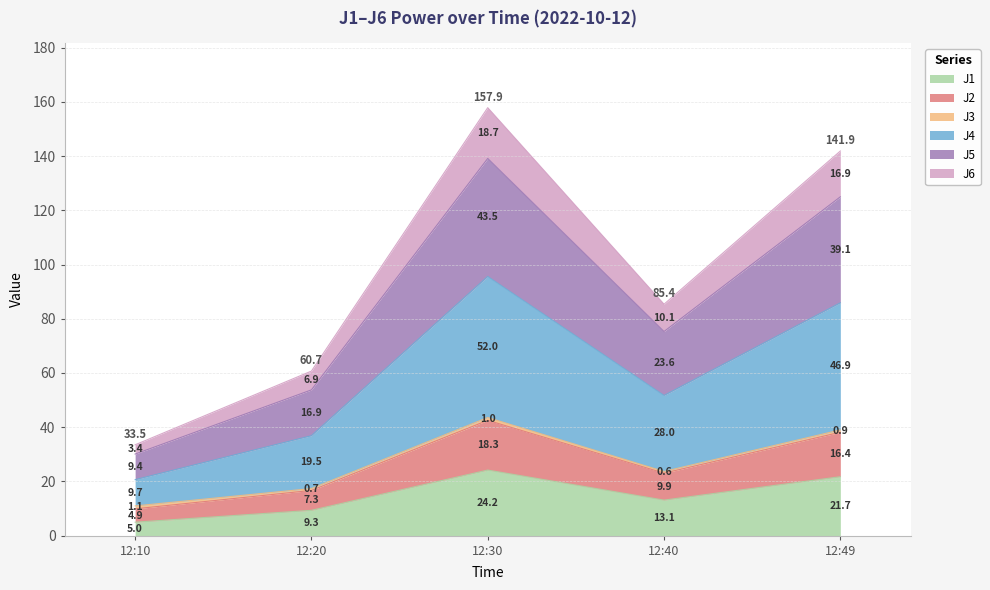

True or false: J1 has a value of 24.2 at 12:30.

True